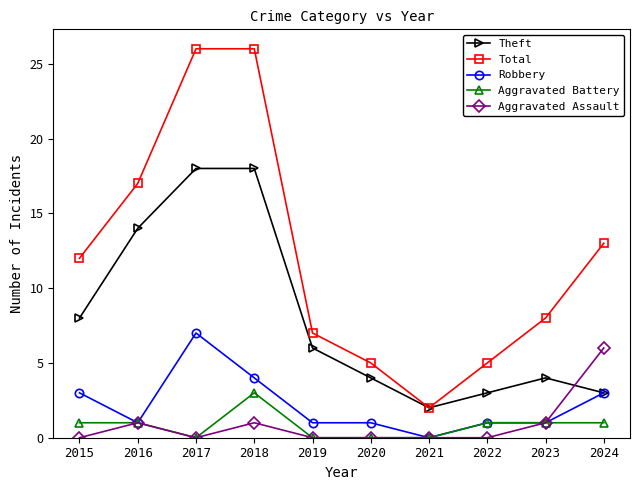

At which category does Theft reach its first local valley?

2021